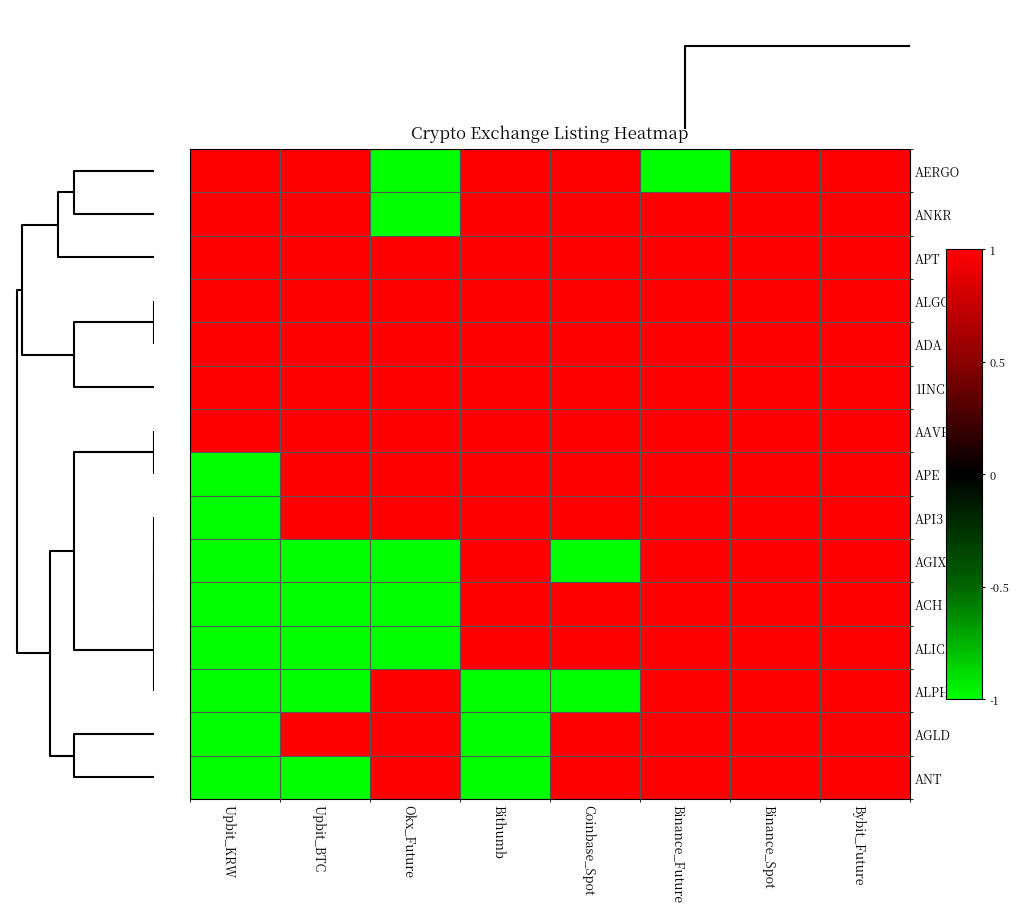

What is the smallest value displayed?

-1